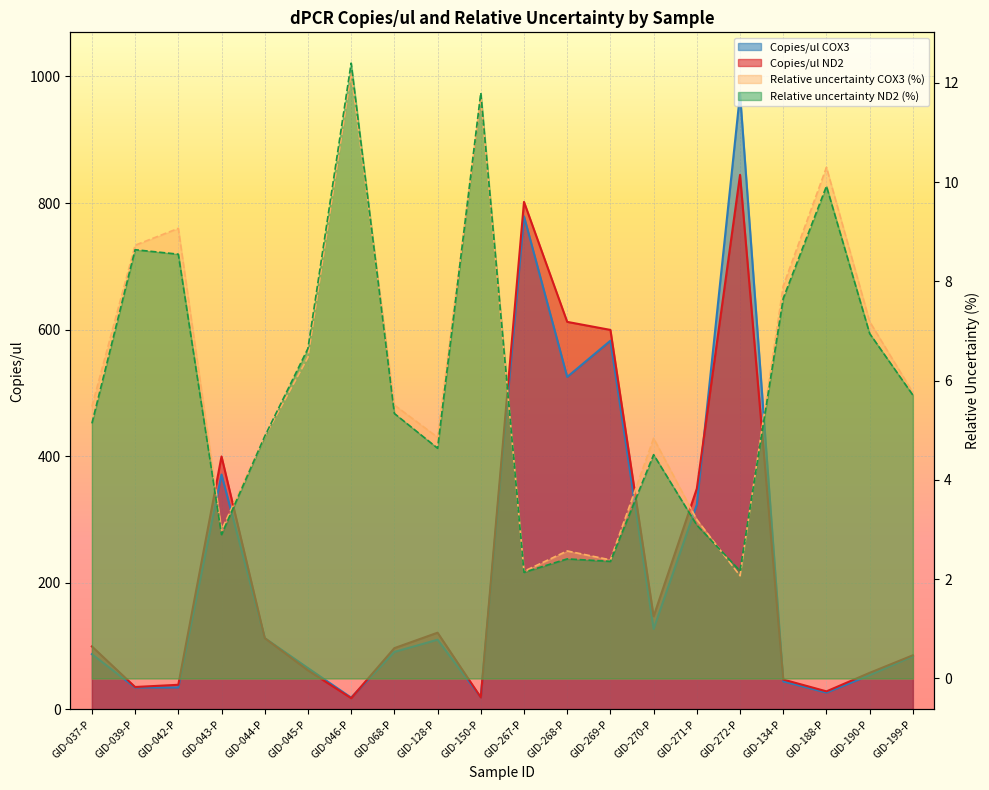

What is the average value of the Copies/ul COX3 series?

223.0